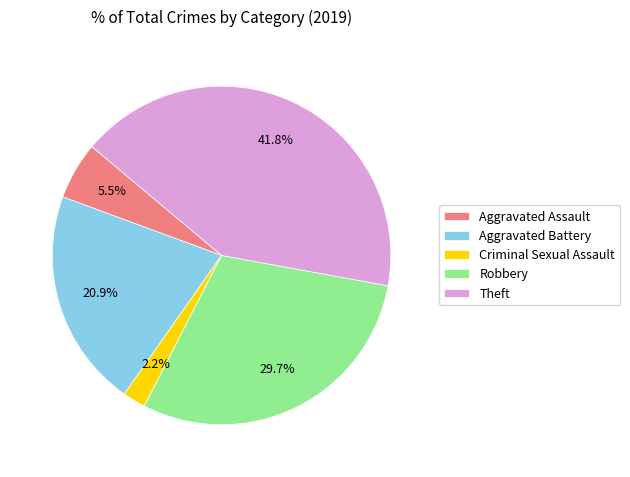

To the nearest percent, what is the difference between the largest and smallest slice percentages?

40%